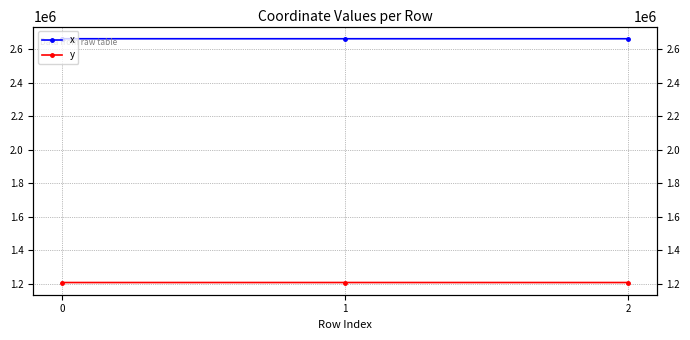

Rank the series at 2 from lowest to highest value.

y, x